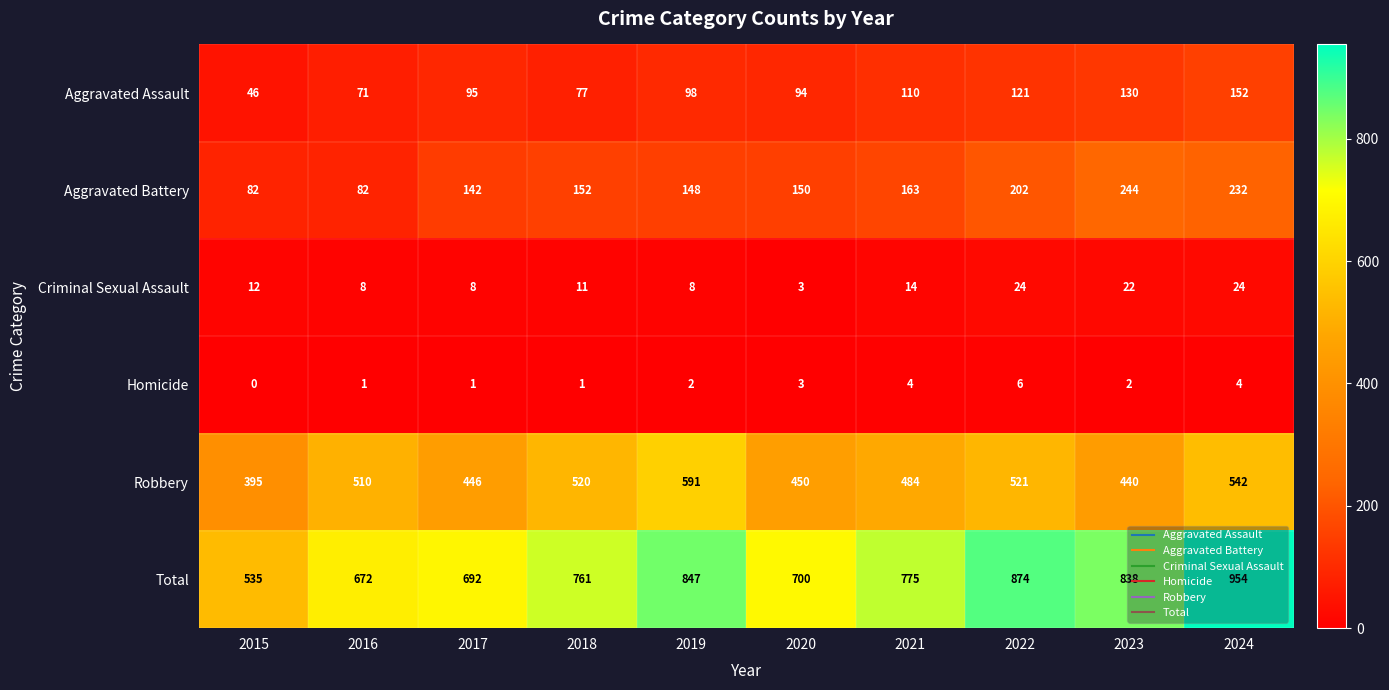

What is the difference between the Criminal Sexual Assault values at 2022 and 2015?

12